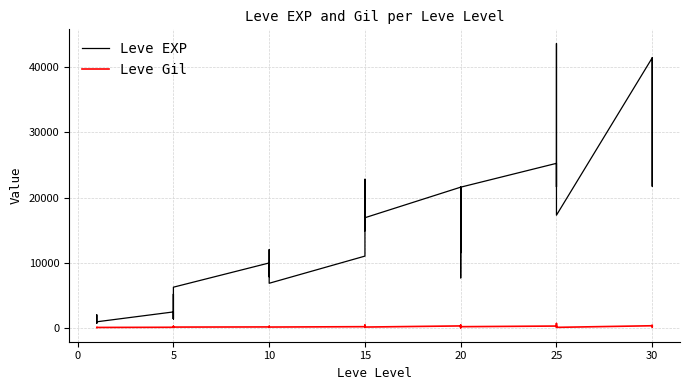

List the series in order of their overall mean, lowest first.

Leve Gil, Leve EXP